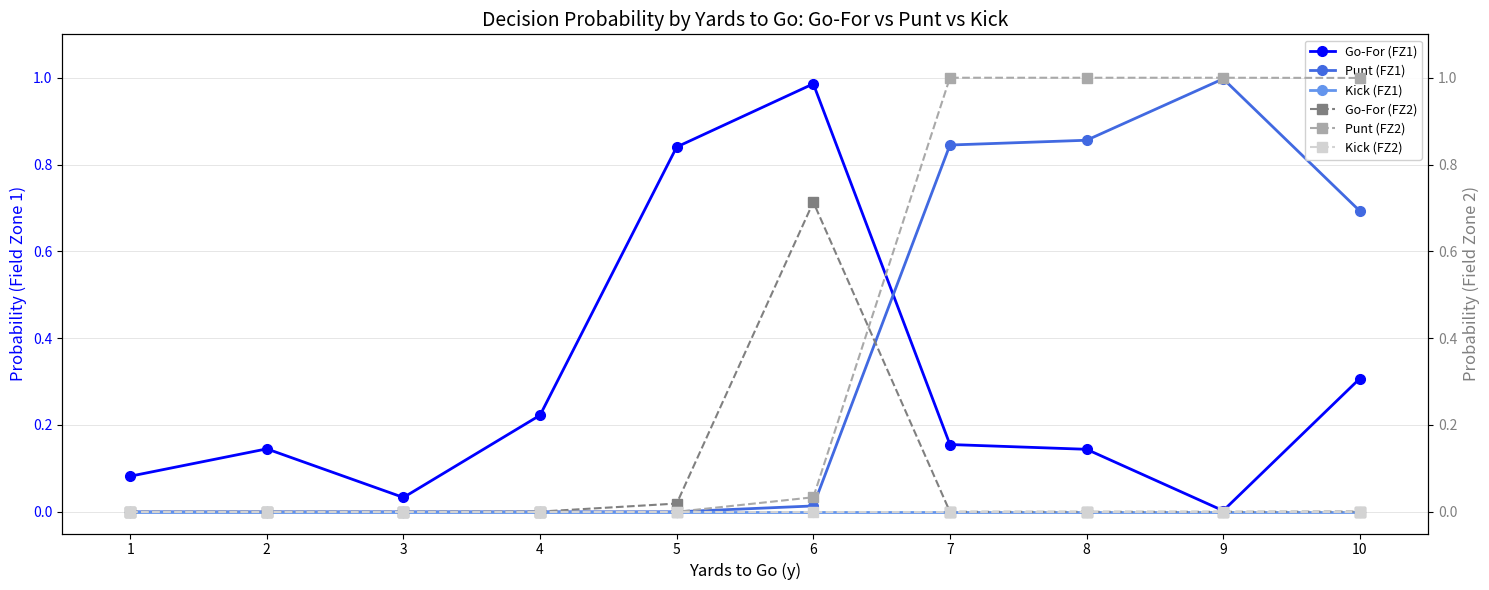

True or false: Go-For (FZ2) and Go-For (FZ1) intersect in this chart.

False